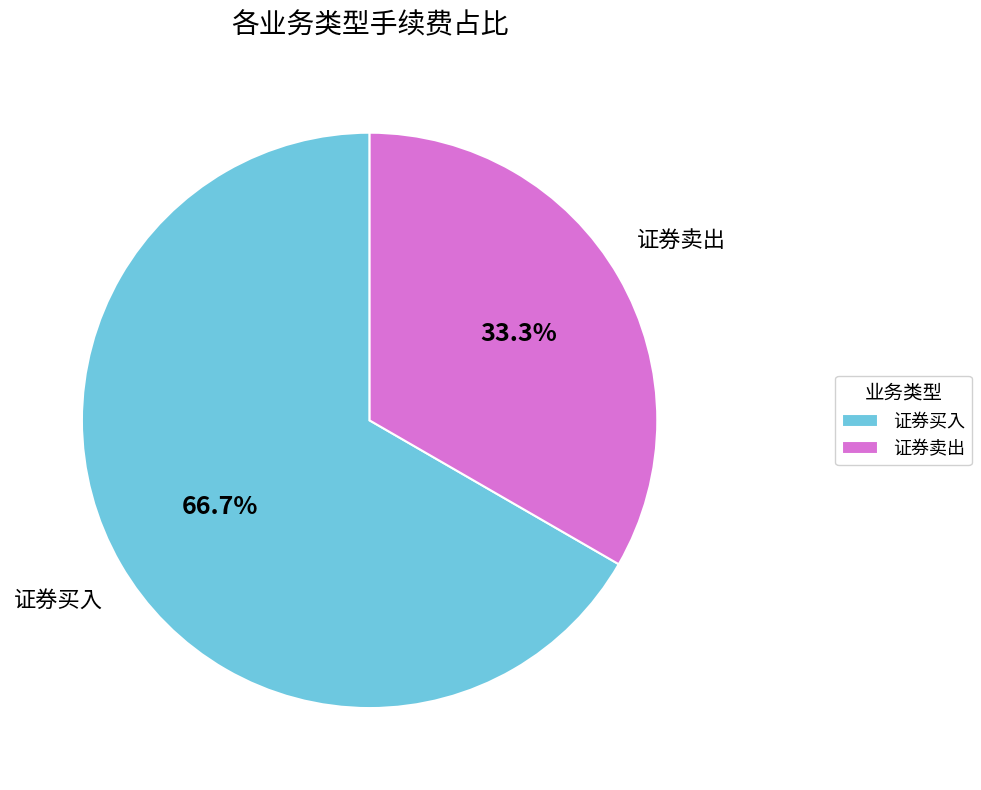

What is the ratio of the value at 证券卖出 to the value at 证券买入?

0.5